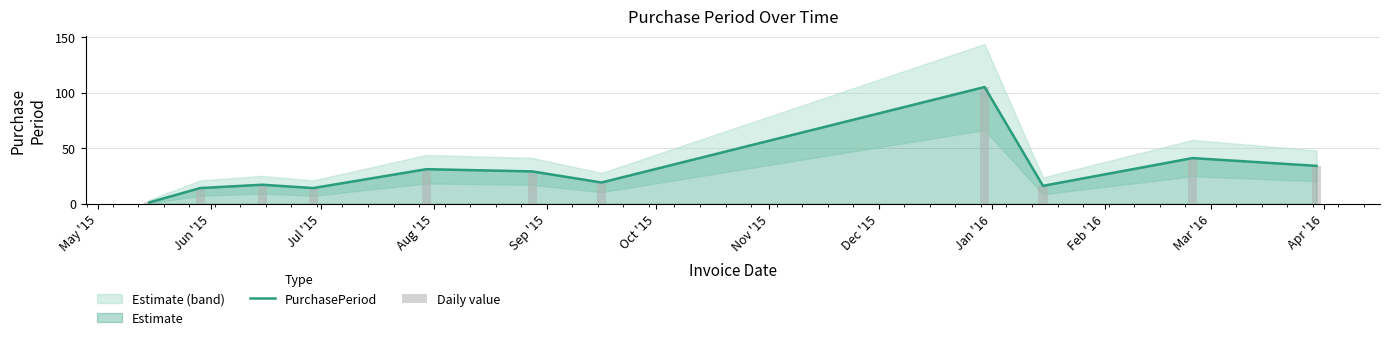

What is the difference between the maximum and second lowest values in the Daily value series?

91